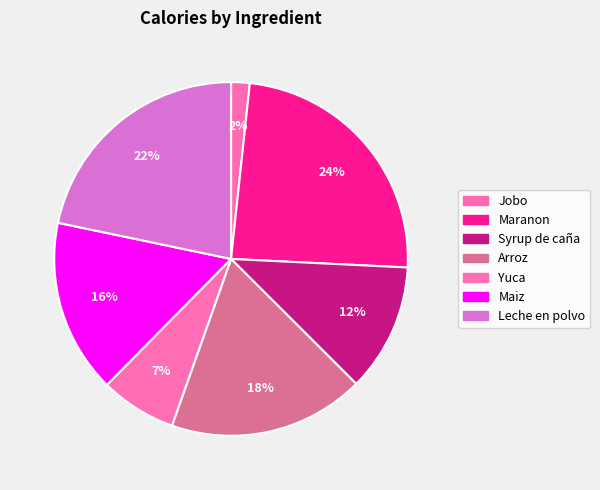

To the nearest percent, what percentage of the pie is Jobo?

2%